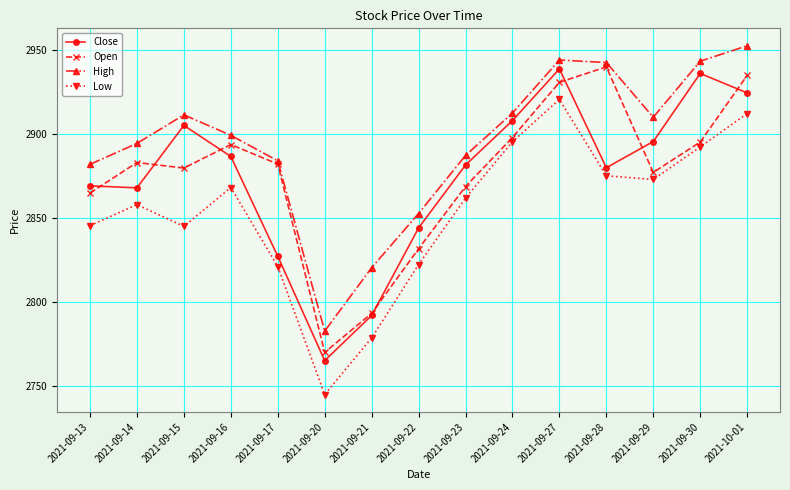

True or false: Close and High cross at least once.

False